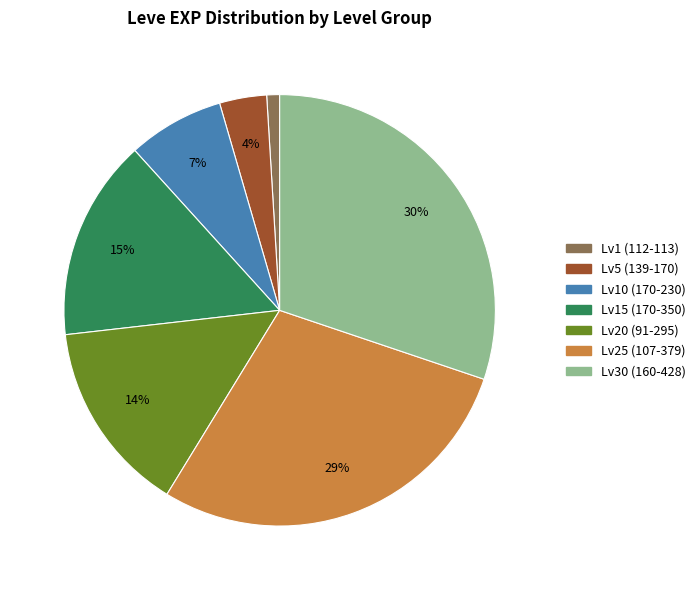

How many slices are in this pie chart?

7